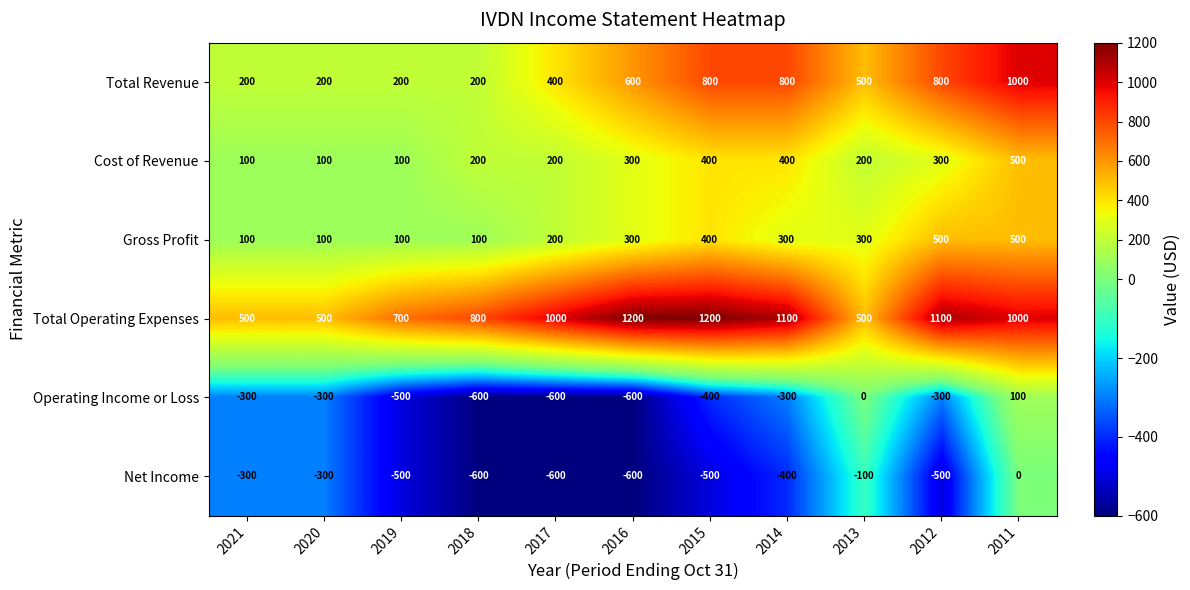

Which series has the widest spread of values?

Total Revenue